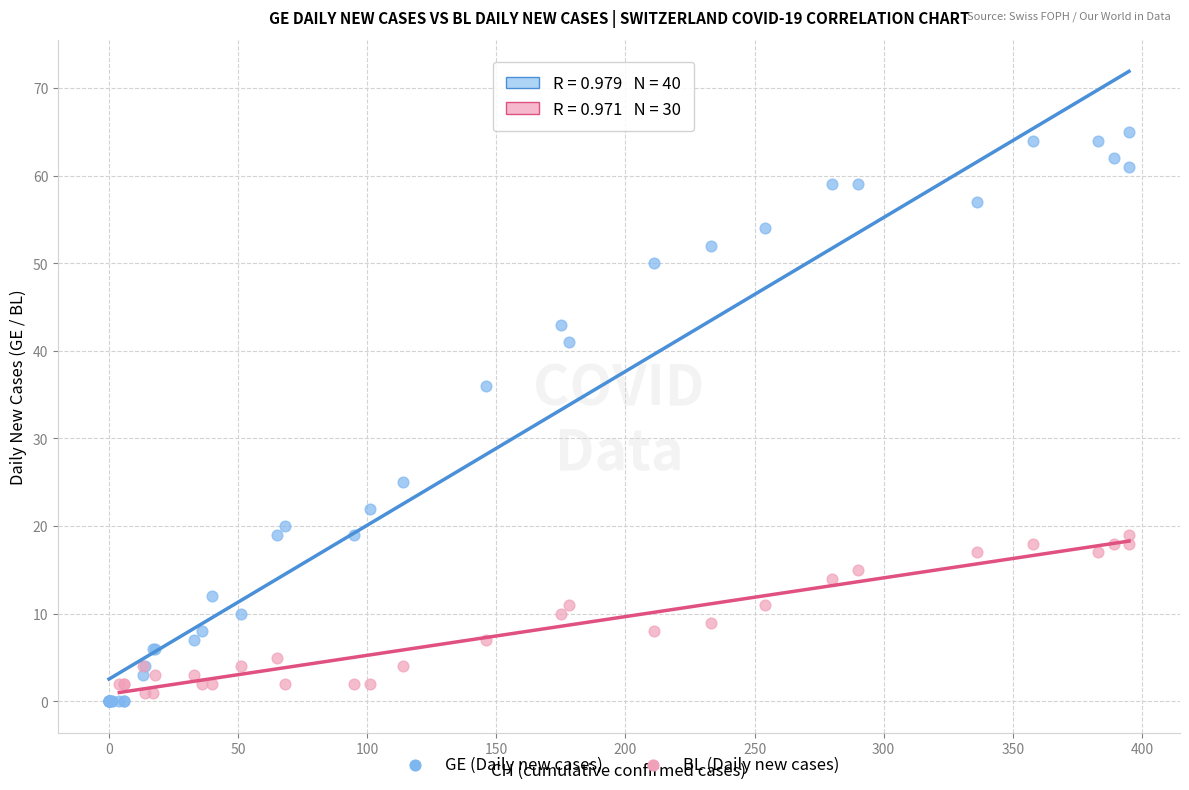

Which series contains the highest Y value?

GE (Daily new cases)